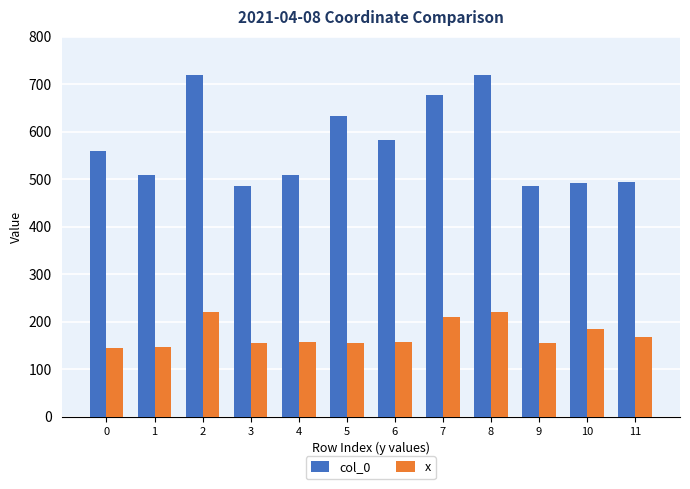

Does the chart contain stacked bars?

No